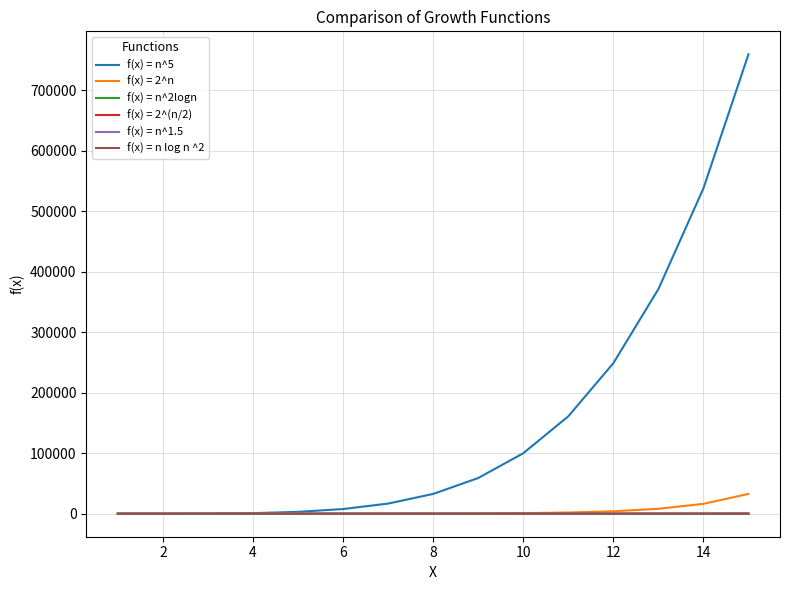

Which series has the widest spread of values?

f(x) = n^5